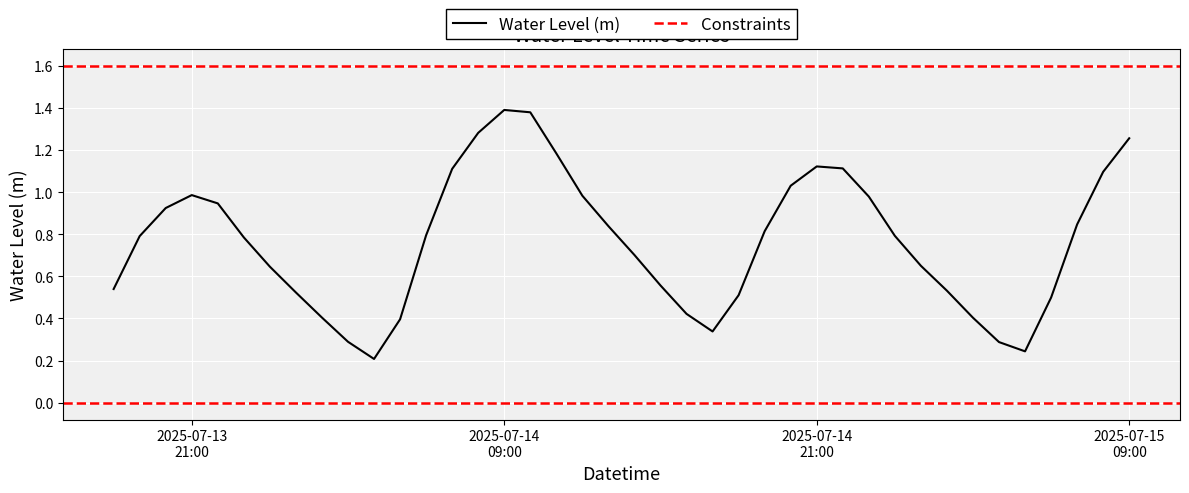

What is the average value?

0.8